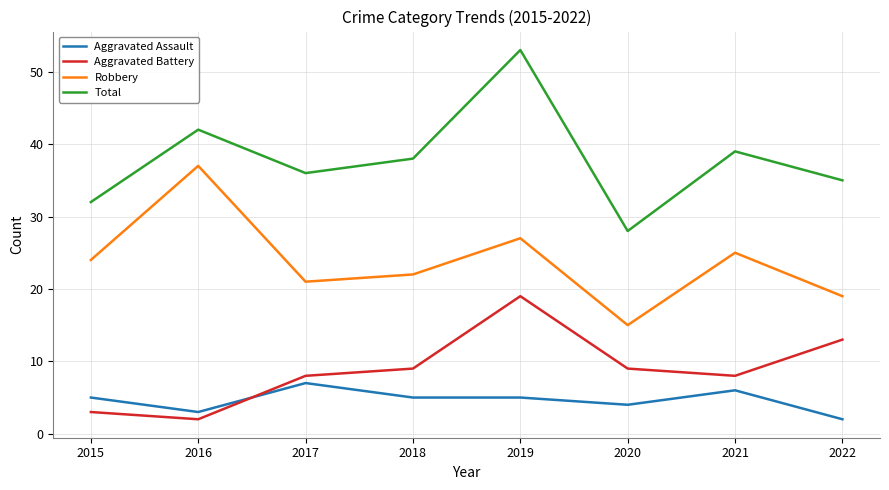

True or false: Total and Aggravated Battery intersect in this chart.

False